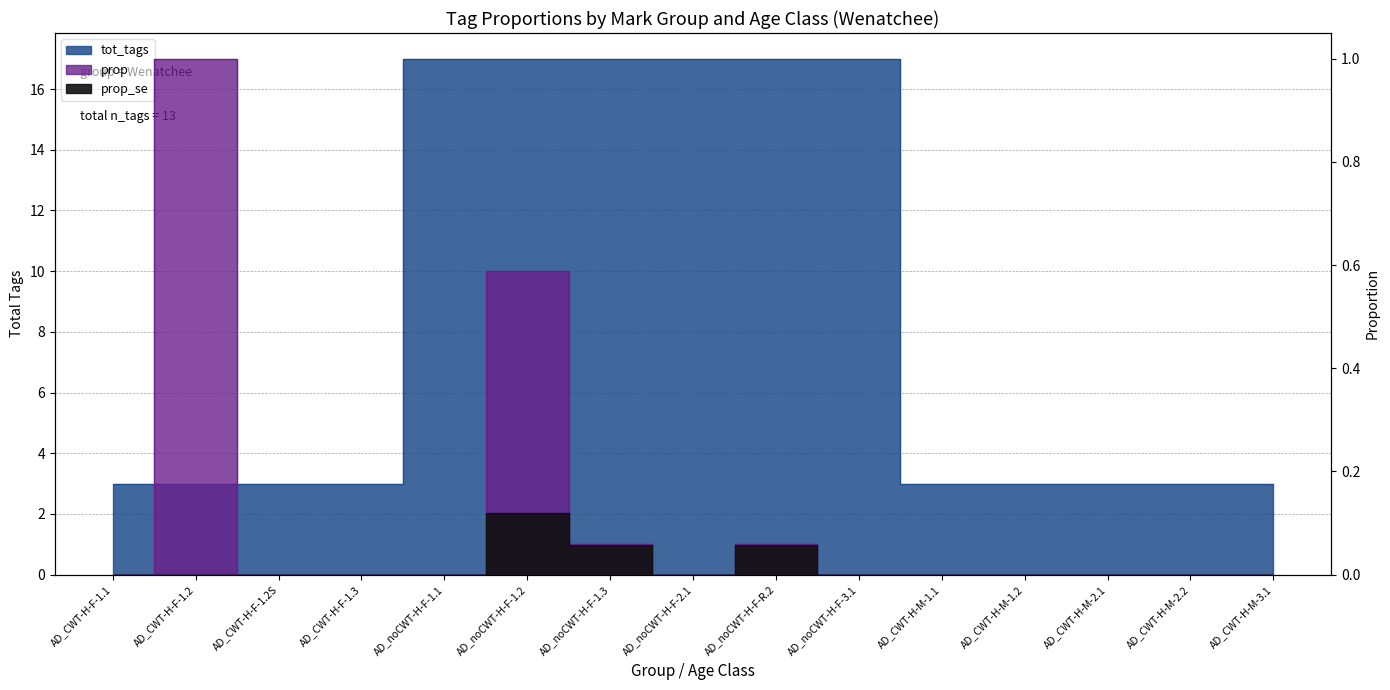

What is the difference between the maximum and minimum values in the prop_se series?

0.1